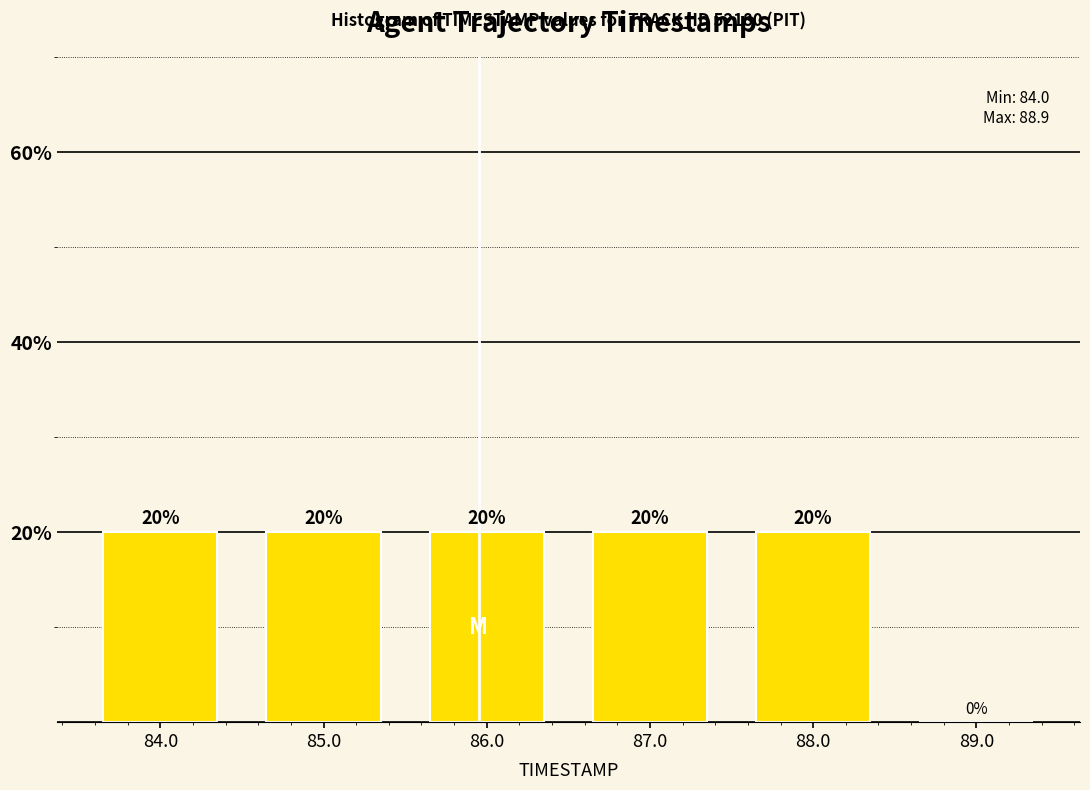

Is it true that the value at 87.0 is 10?

False